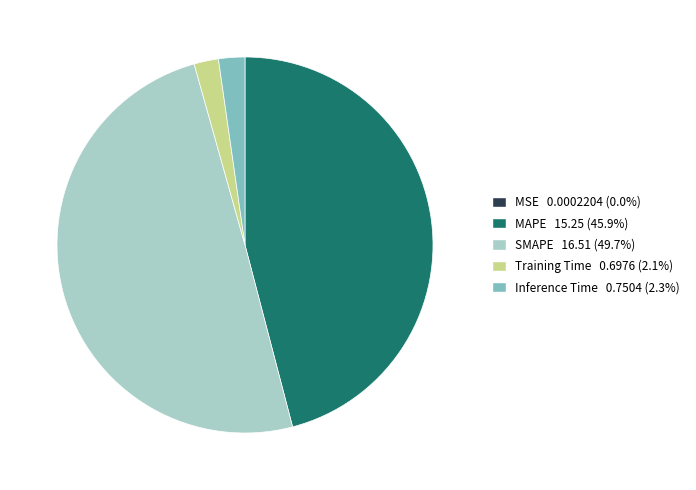

Between SMAPE and Training Time, which is larger?

SMAPE